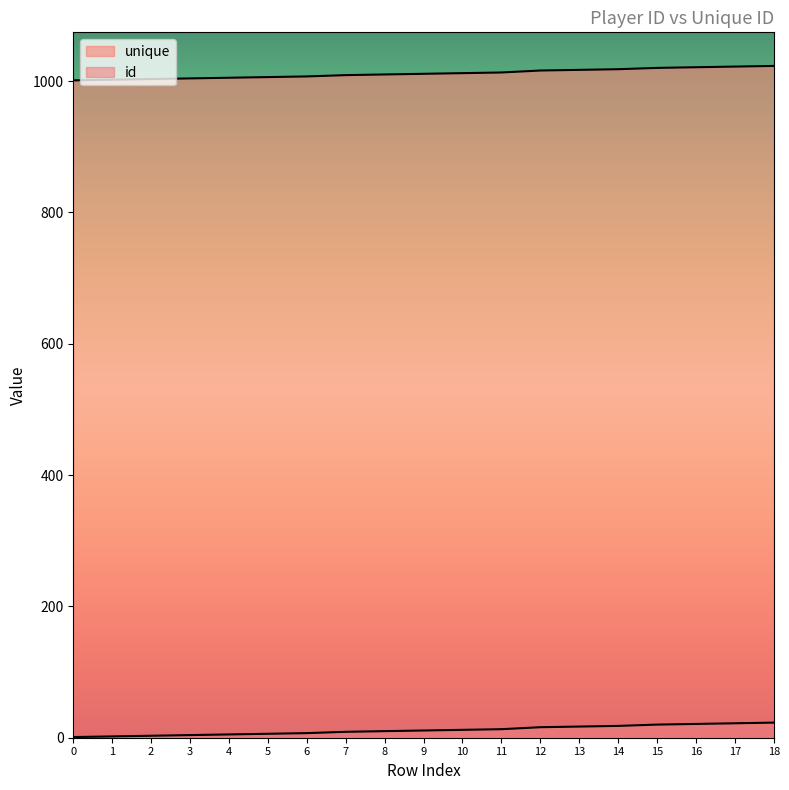

List the labels in order of unique value, smallest first.

0, 1, 2, 3, 4, 5, 6, 7, 8, 9, 10, 11, 12, 13, 14, 15, 16, 17, 18